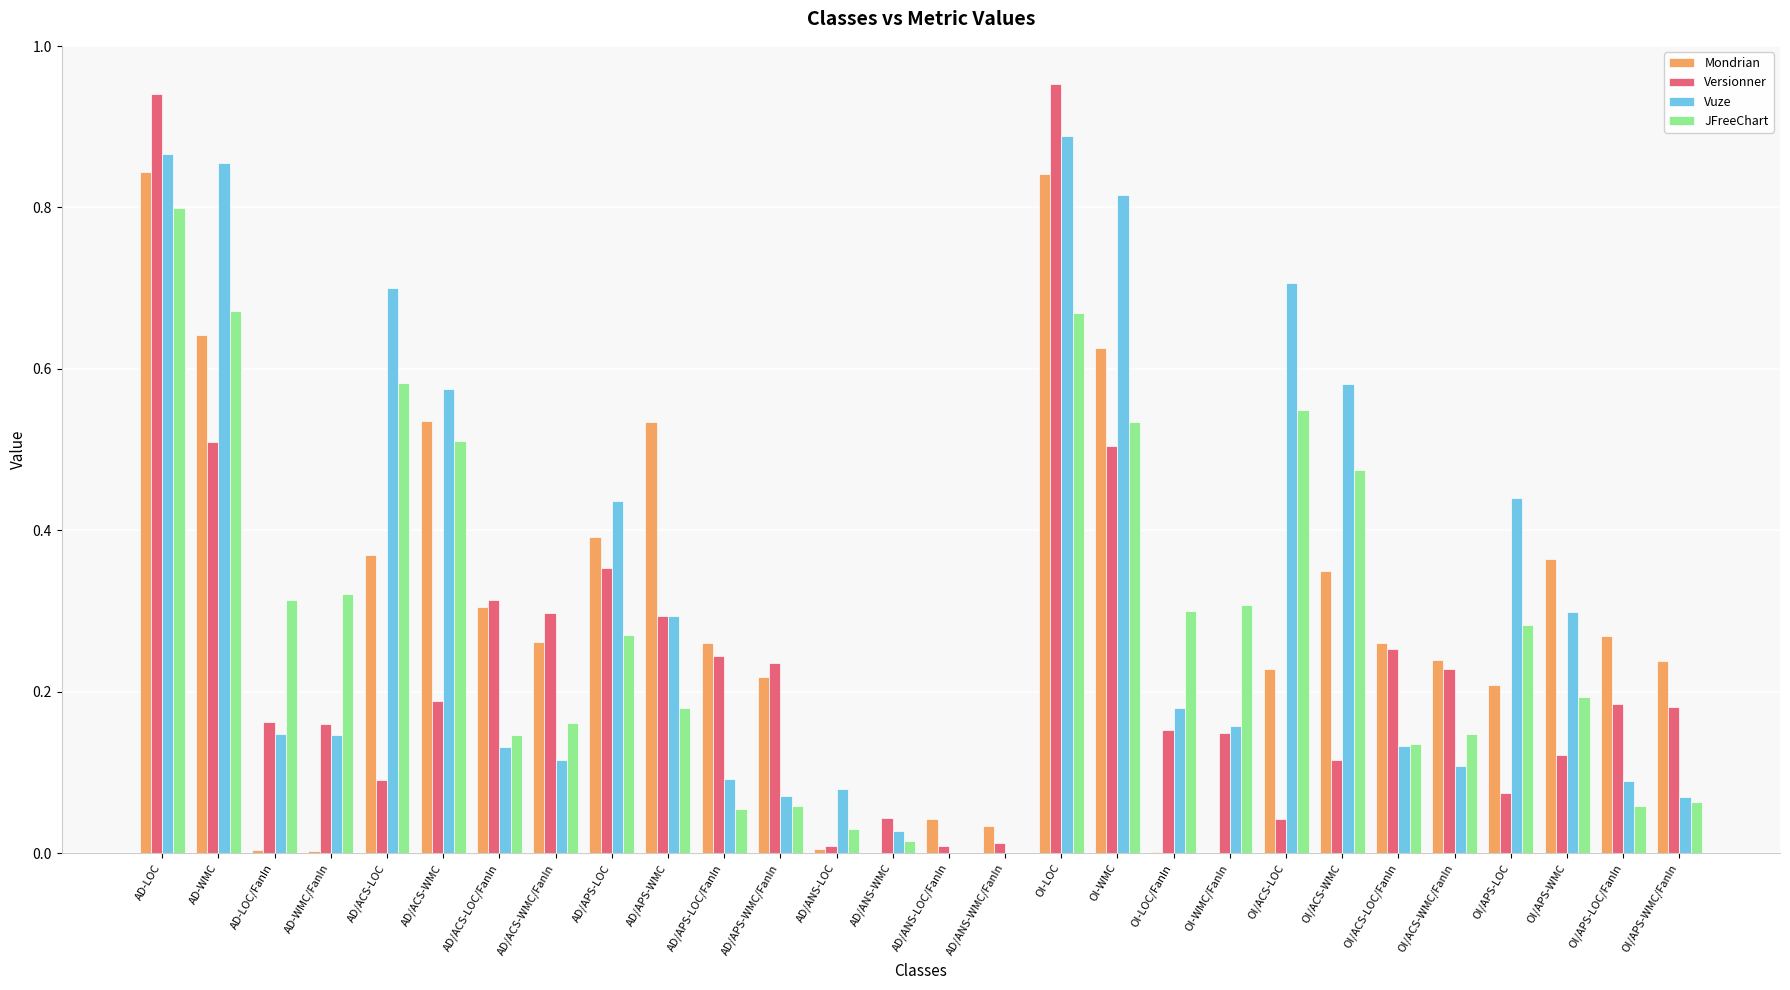

At which category is the sum across all series the highest?

AD-LOC